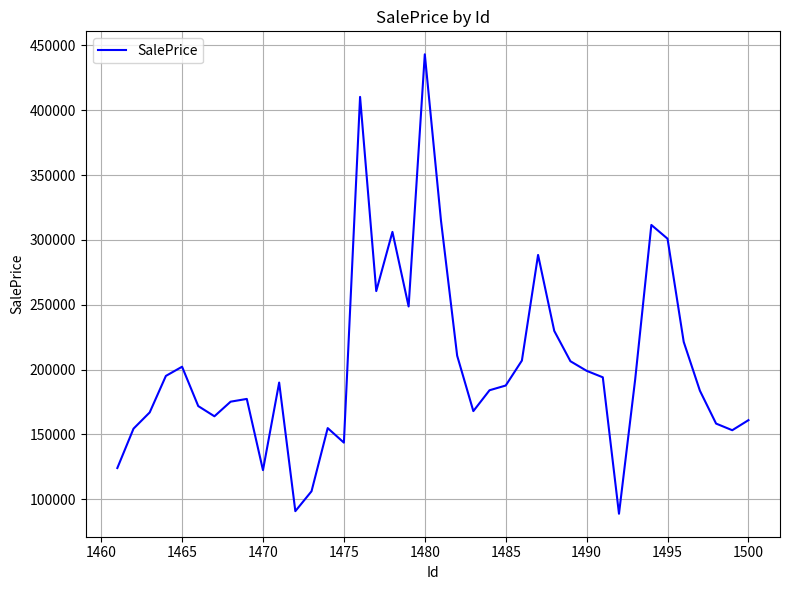

What is the maximum value shown in the chart?

443156.0